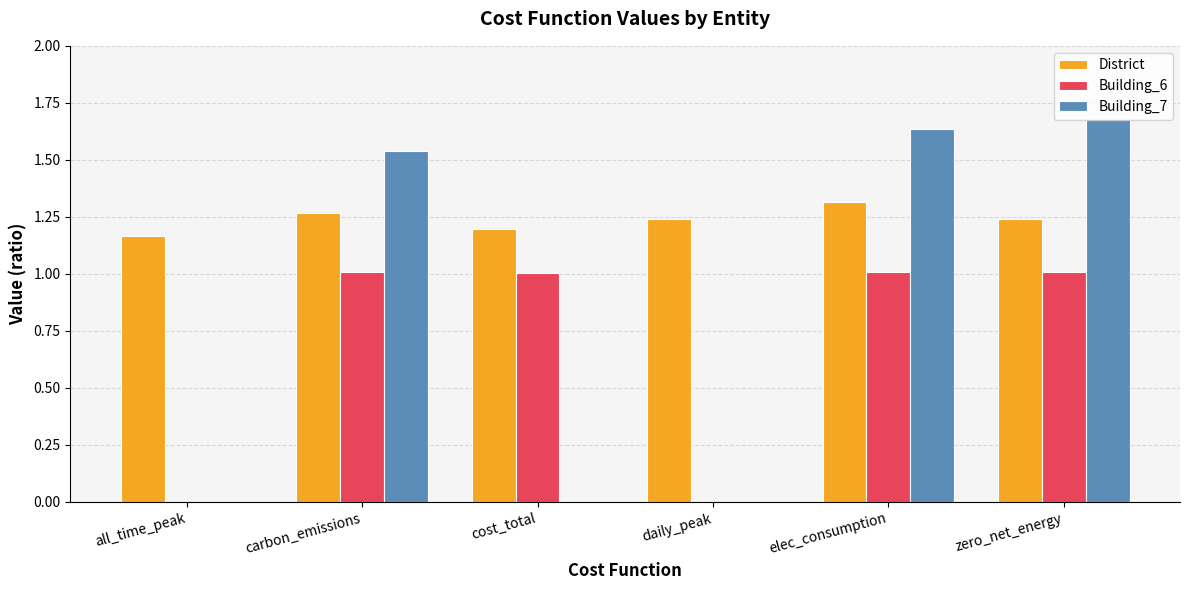

What is the average value of the Building_6 series?

0.7